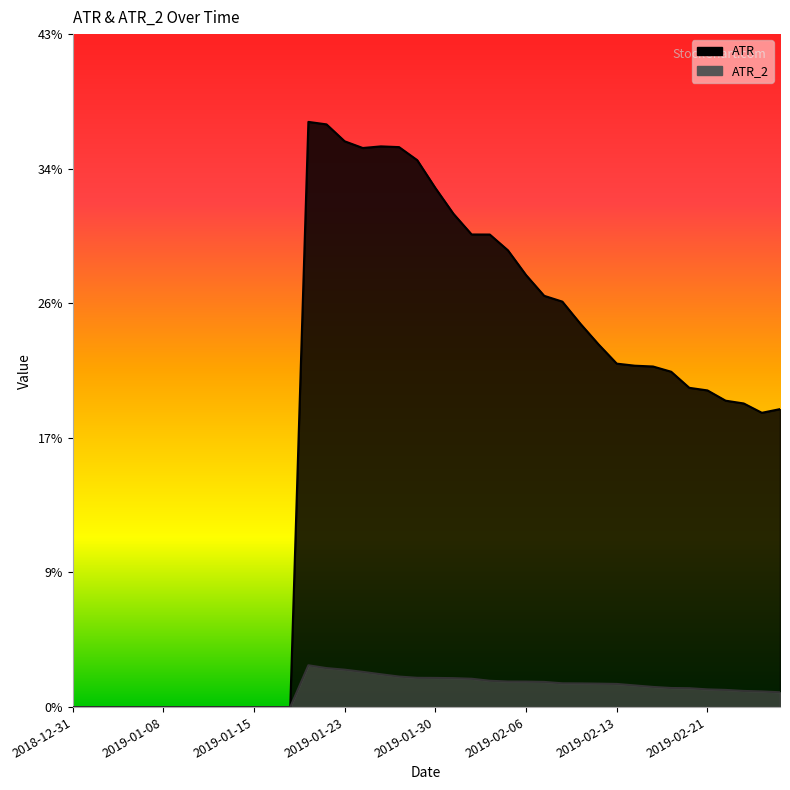

Reading left to right, list all the values displayed in this chart.

ATR: 2018-12-31=0.0	2019-01-02=0.0	2019-01-03=0.0	2019-01-04=0.0	2019-01-07=0.0	2019-01-08=0.0	2019-01-09=0.0	2019-01-10=0.0	2019-01-11=0.0	2019-01-14=0.0	2019-01-15=0.0	2019-01-16=0.0	2019-01-17=0.0	2019-01-18=0.4	2019-01-22=0.4	2019-01-23=0.4	2019-01-24=0.4	2019-01-25=0.4	2019-01-28=0.4	2019-01-29=0.3	2019-01-30=0.3	2019-01-31=0.3	2019-02-01=0.3	2019-02-04=0.3	2019-02-05=0.3	2019-02-06=0.3	2019-02-07=0.3	2019-02-08=0.3	2019-02-11=0.2	2019-02-12=0.2	2019-02-13=0.2	2019-02-14=0.2	2019-02-15=0.2	2019-02-19=0.2	2019-02-20=0.2	2019-02-21=0.2	2019-02-22=0.2	2019-02-25=0.2	2019-02-26=0.2	2019-02-27=0.2
ATR_2: 2018-12-31=0.0	2019-01-02=0.0	2019-01-03=0.0	2019-01-04=0.0	2019-01-07=0.0	2019-01-08=0.0	2019-01-09=0.0	2019-01-10=0.0	2019-01-11=0.0	2019-01-14=0.0	2019-01-15=0.0	2019-01-16=0.0	2019-01-17=0.0	2019-01-18=0.0	2019-01-22=0.0	2019-01-23=0.0	2019-01-24=0.0	2019-01-25=0.0	2019-01-28=0.0	2019-01-29=0.0	2019-01-30=0.0	2019-01-31=0.0	2019-02-01=0.0	2019-02-04=0.0	2019-02-05=0.0	2019-02-06=0.0	2019-02-07=0.0	2019-02-08=0.0	2019-02-11=0.0	2019-02-12=0.0	2019-02-13=0.0	2019-02-14=0.0	2019-02-15=0.0	2019-02-19=0.0	2019-02-20=0.0	2019-02-21=0.0	2019-02-22=0.0	2019-02-25=0.0	2019-02-26=0.0	2019-02-27=0.0